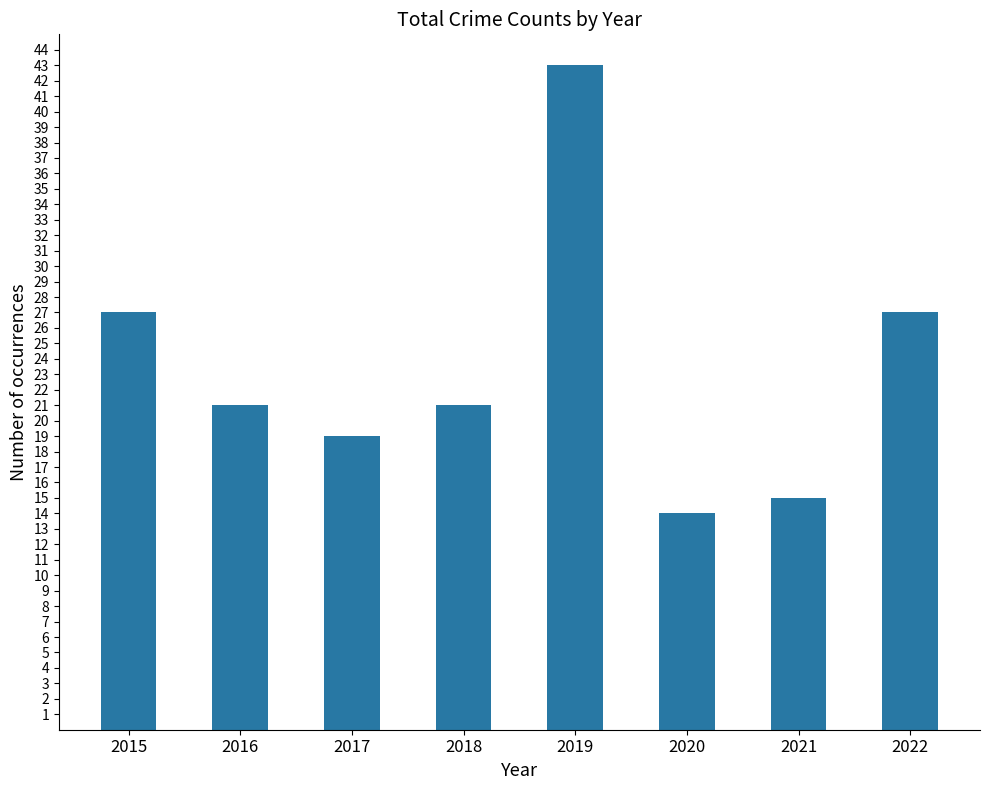

What is the minimum value shown in the chart?

14